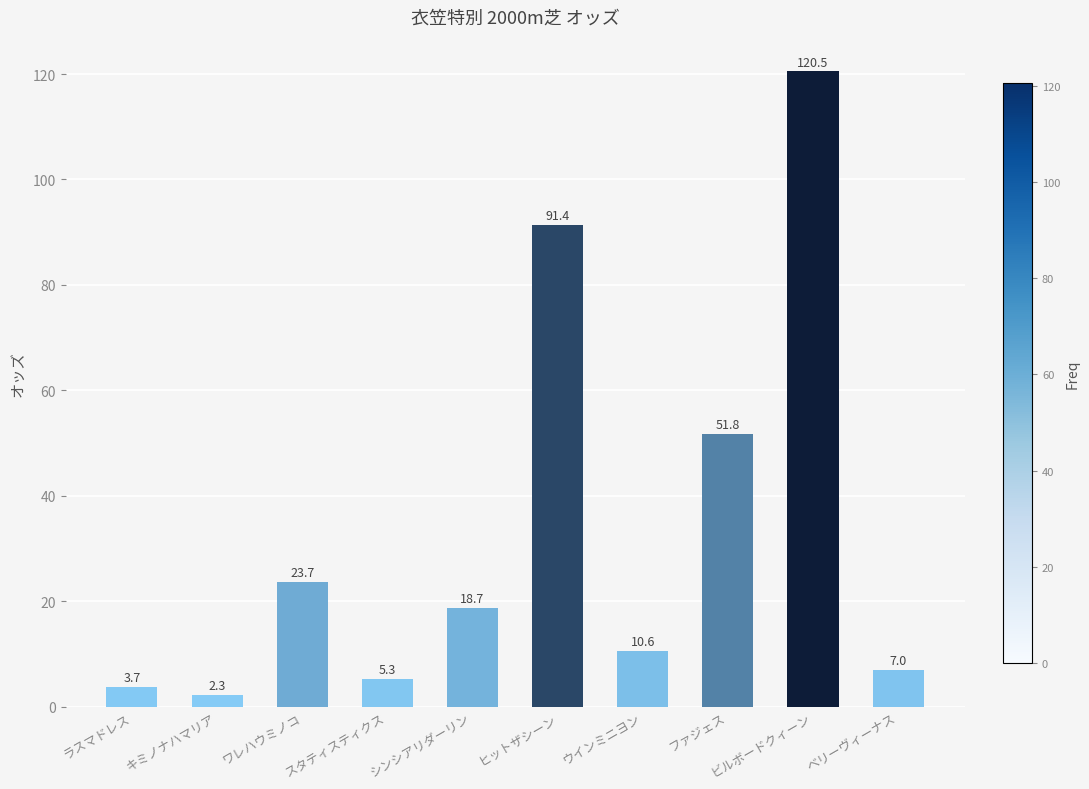

Which label corresponds to the smallest value in the chart?

キミノナハマリア